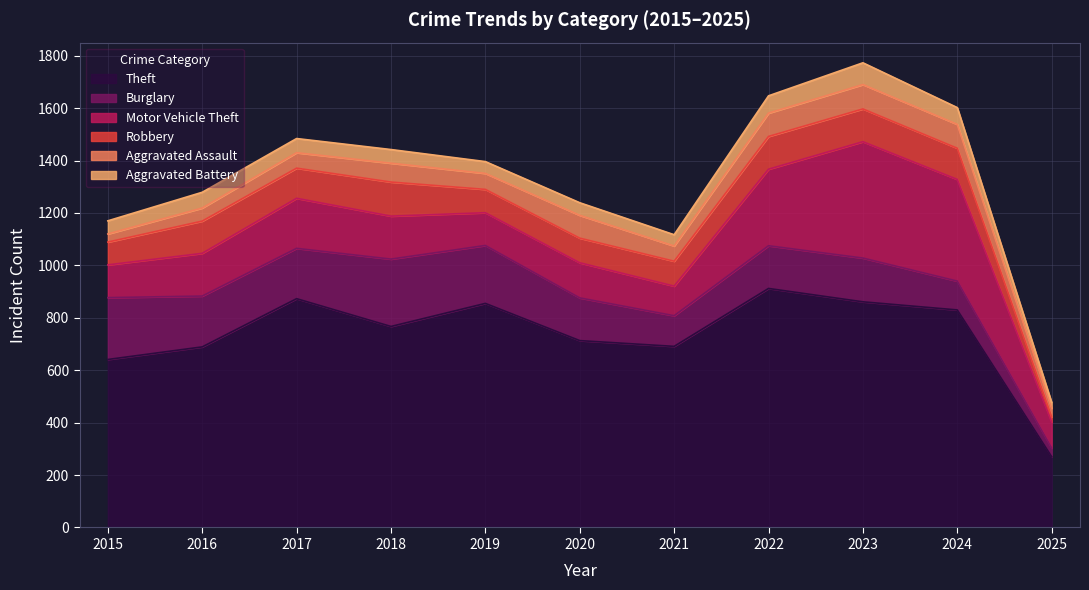

List the labels in order of Motor Vehicle Theft value, largest first.

2023, 2024, 2022, 2017, 2018, 2016, 2020, 2015, 2019, 2021, 2025